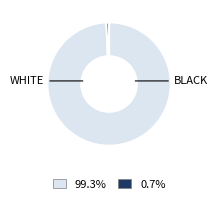

Is there a majority slice in this chart?

Yes